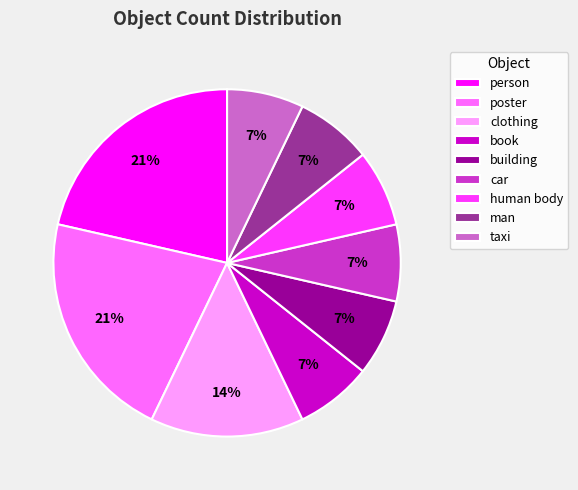

How many slices are in this pie chart?

9